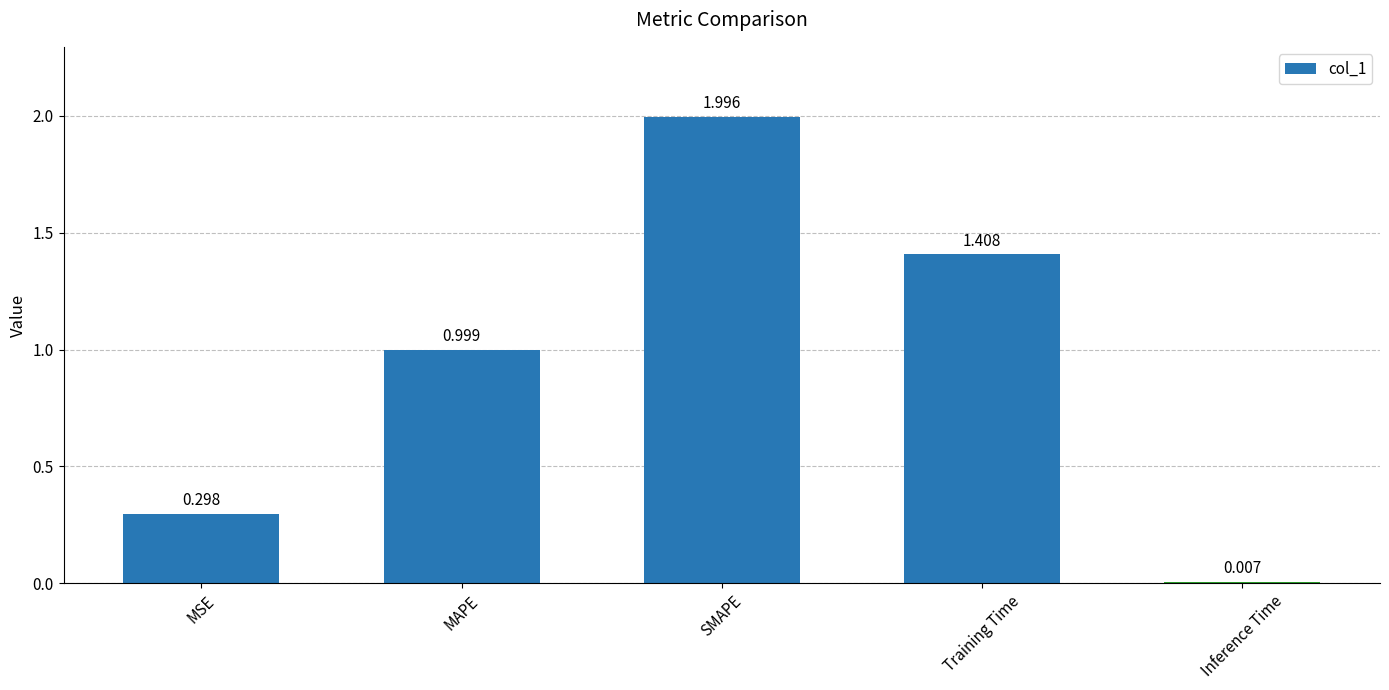

What is the maximum value shown in the chart?

2.0